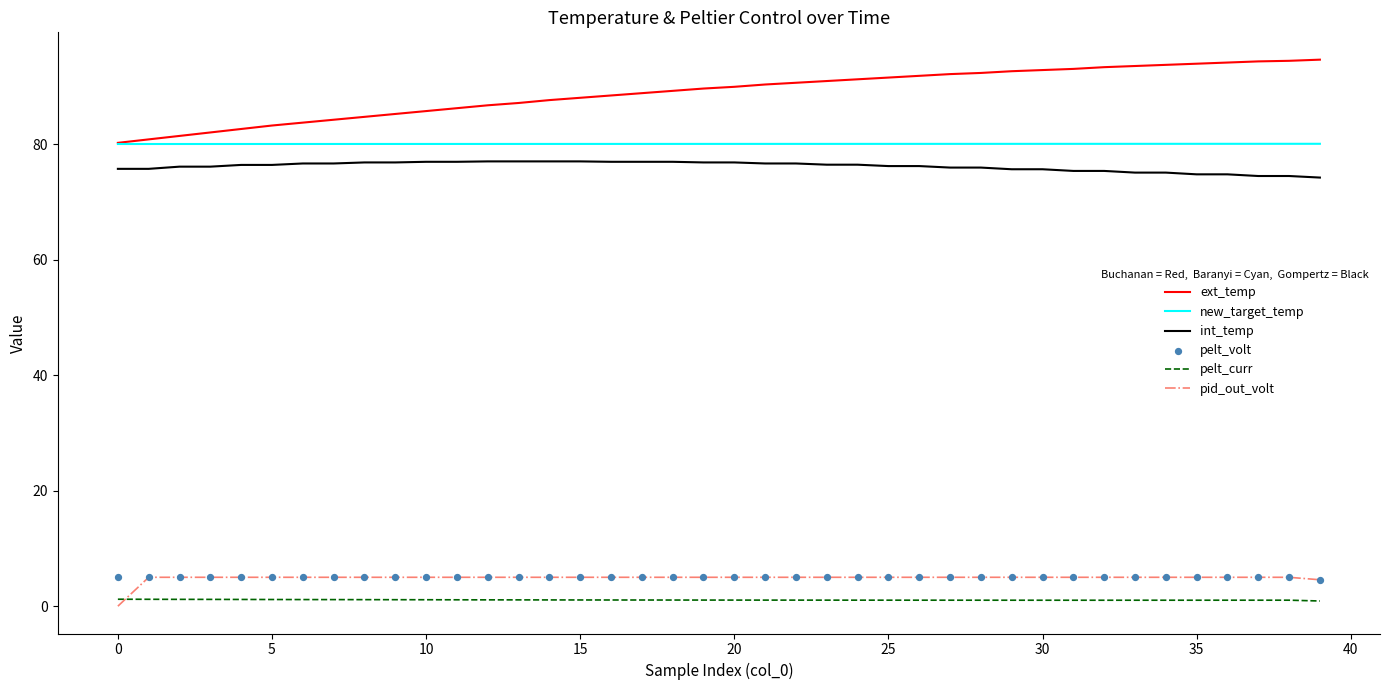

Which series has the widest spread of Y values?

ext_temp